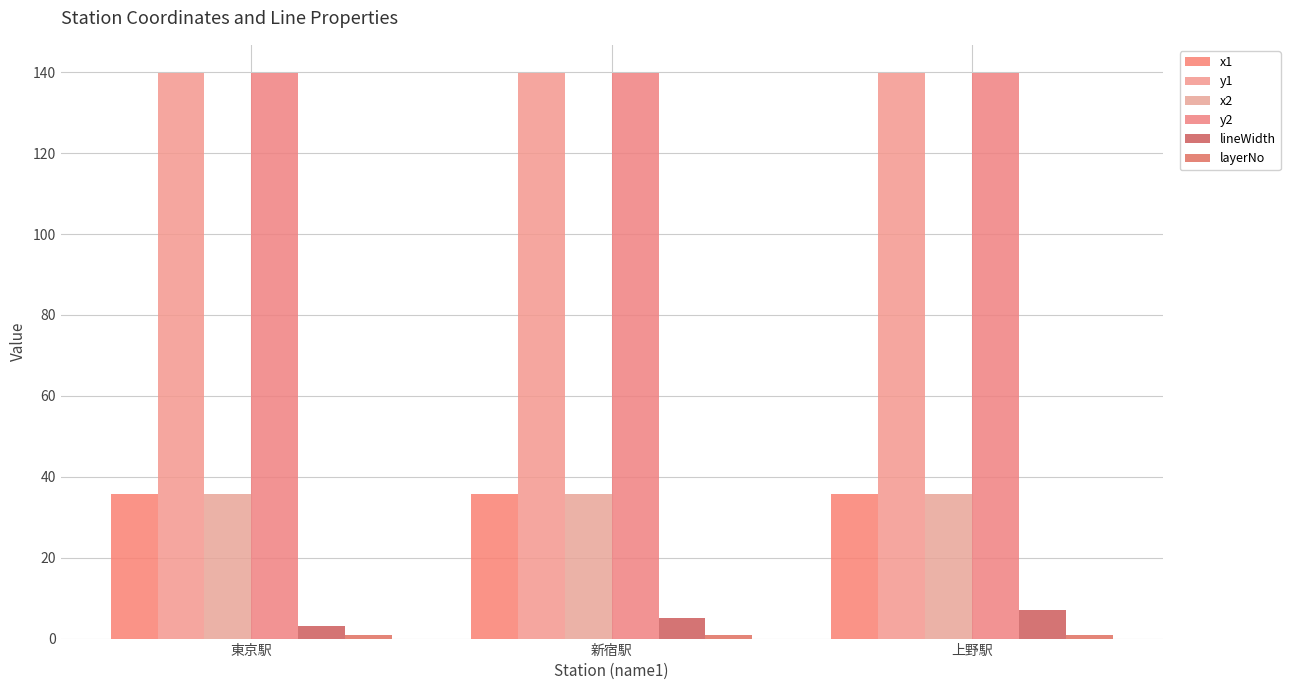

Which category has the highest value across all series?

上野駅